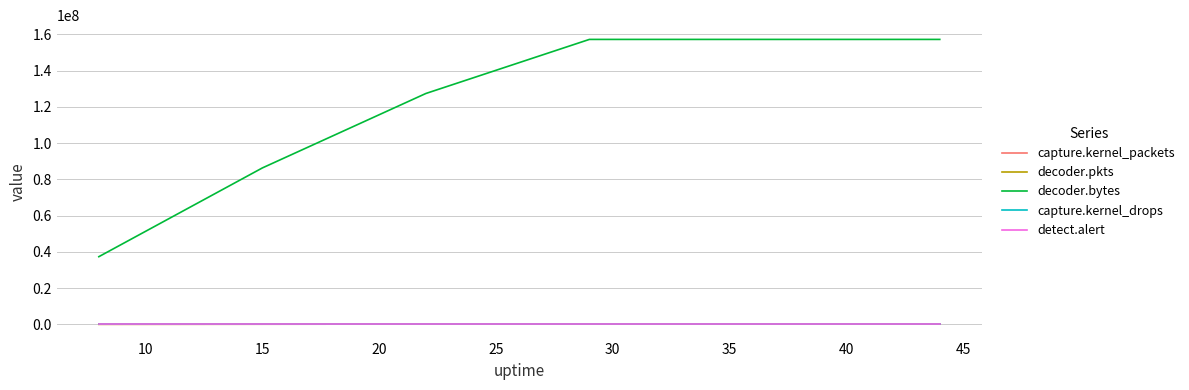

What is the highest value of the decoder.bytes series?

157287151